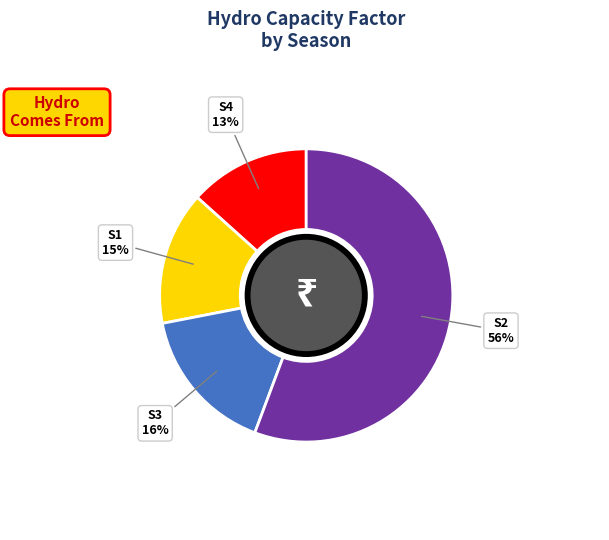

To the nearest percent, what portion does S3 represent?

16%